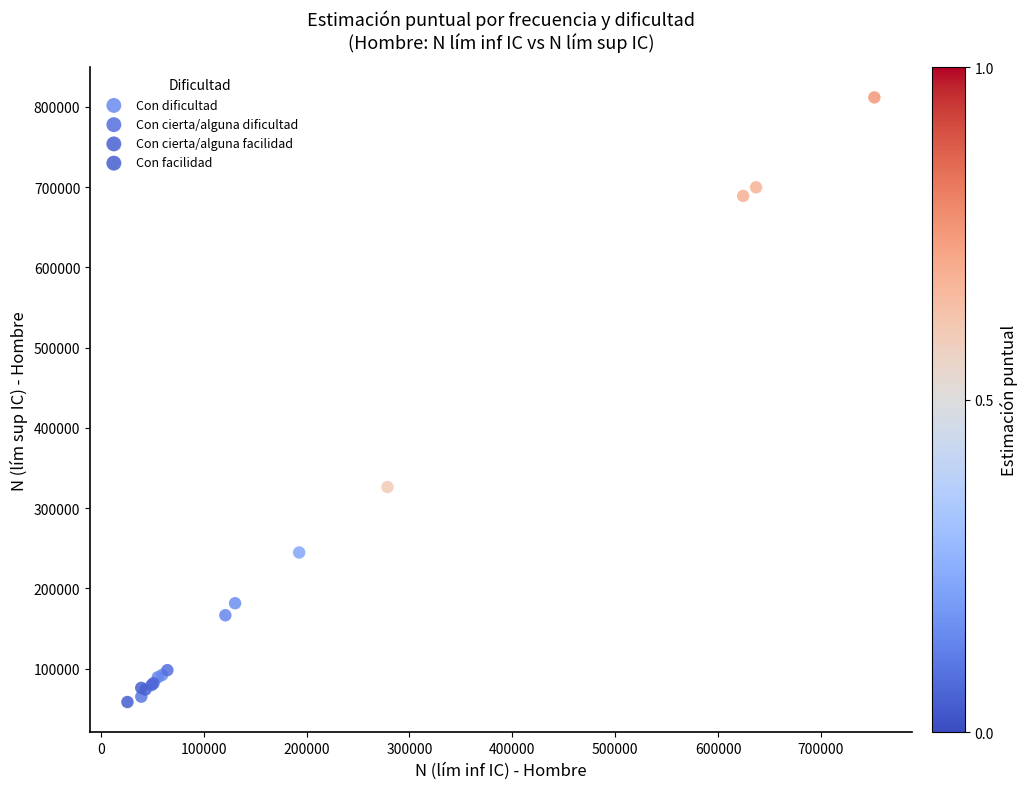

What are all the series names shown in the legend?

Con dificultad, Con cierta/alguna dificultad, Con cierta/alguna facilidad, Con facilidad